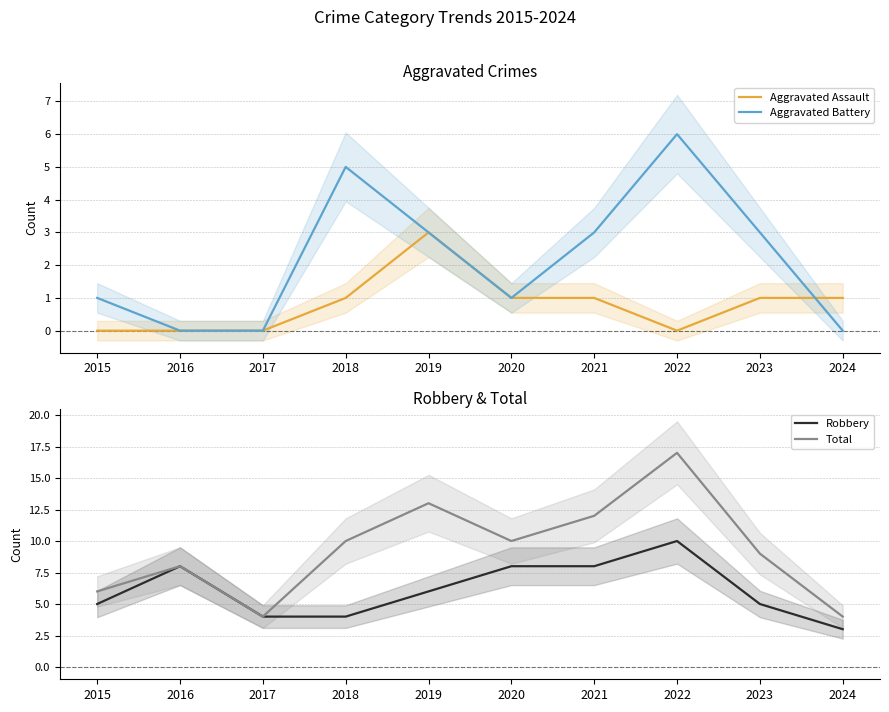

Which series has the largest total across all categories?

Total